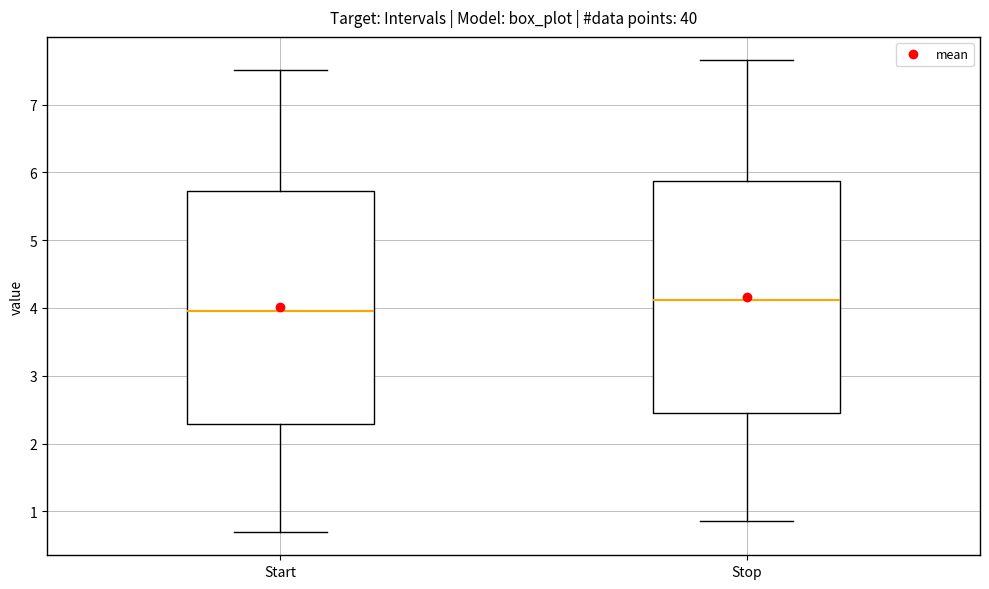

Which box has the highest median line?

Stop